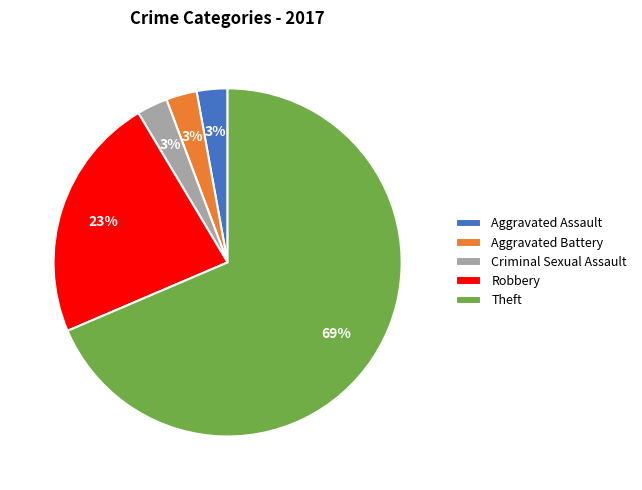

Count the number of slices in the pie.

5